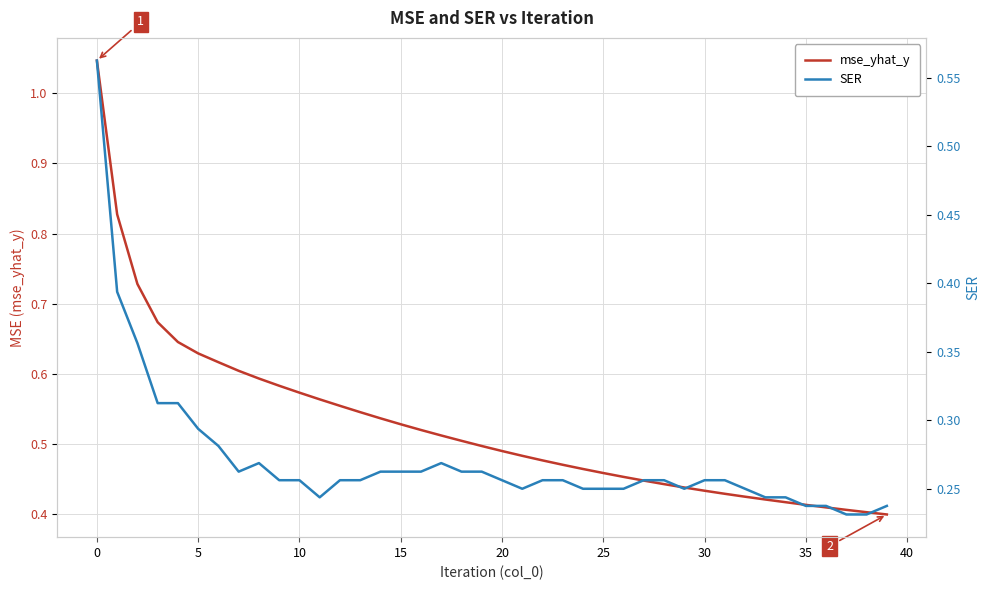

Which series has the widest spread of values?

mse_yhat_y